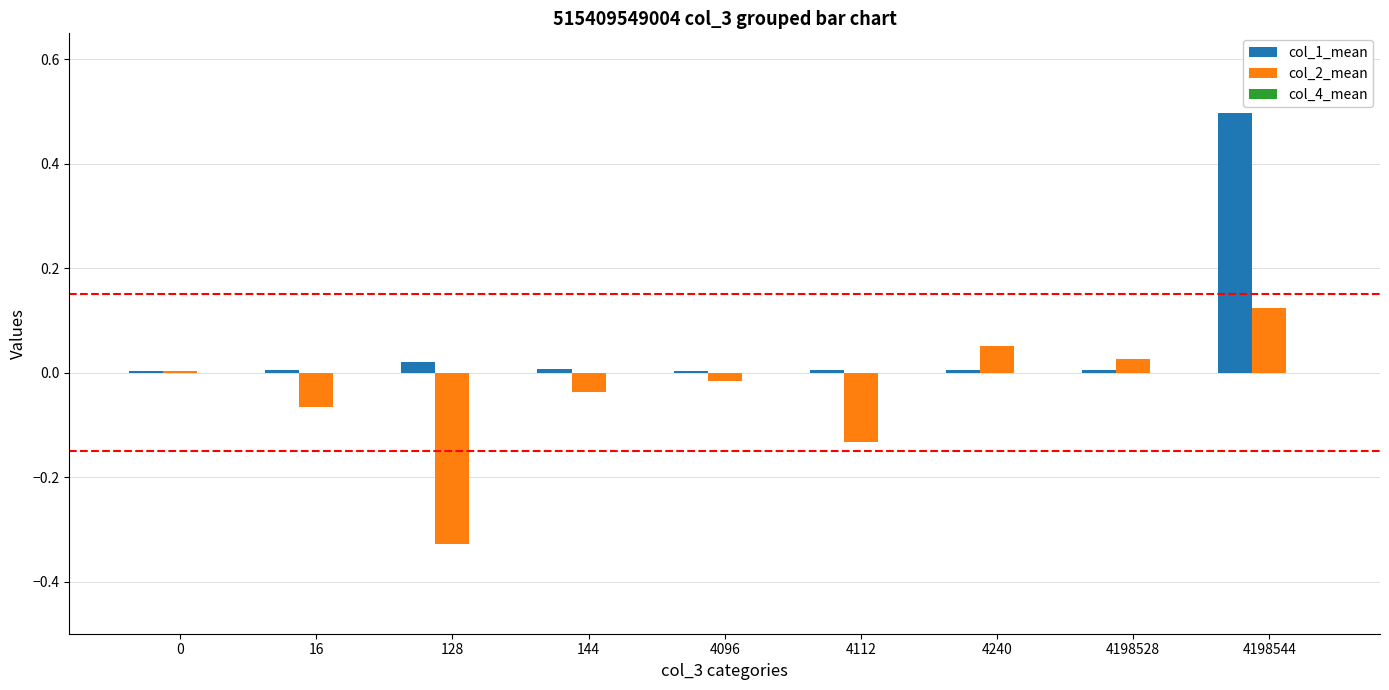

Are the bars grouped side by side (vs. stacked)?

Yes